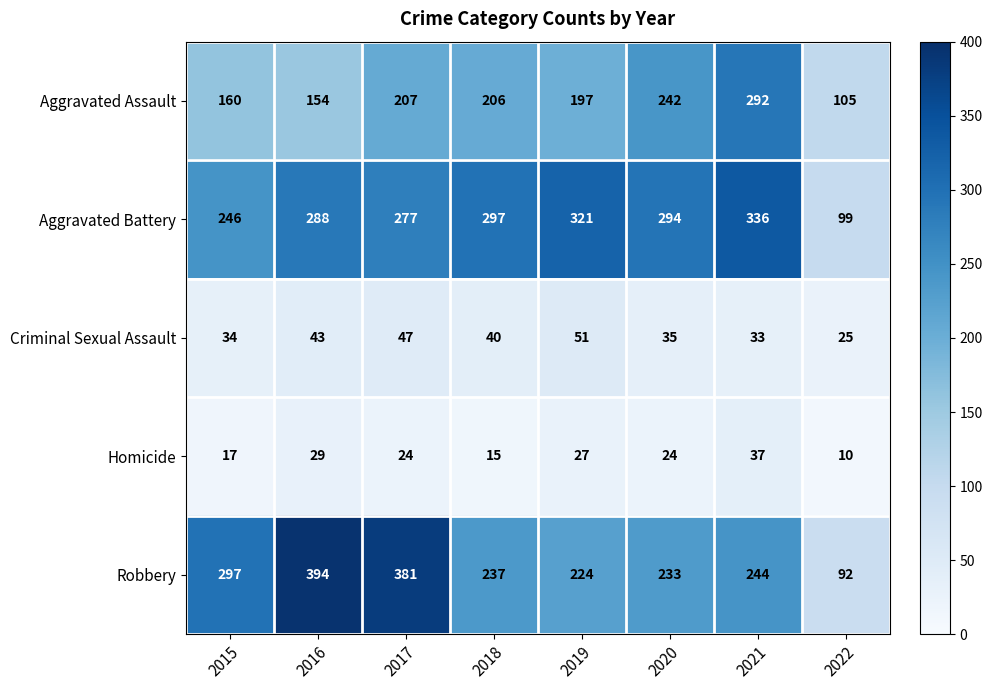

What value does the Robbery series have at 2022, to the nearest 10?

90